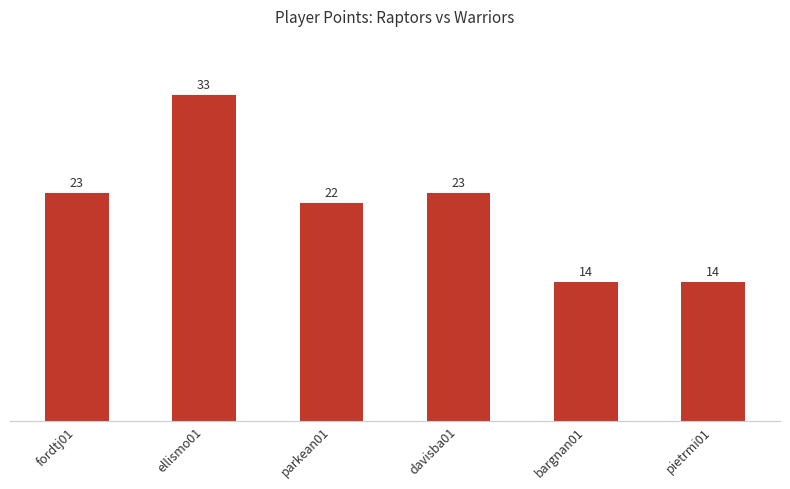

How many values are below 23?

3